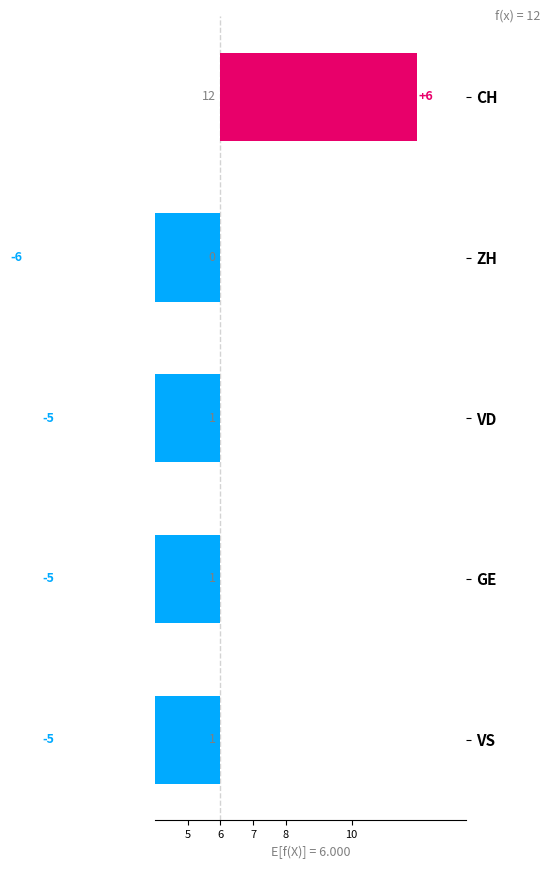

Between 10 and 6, which is larger?

10